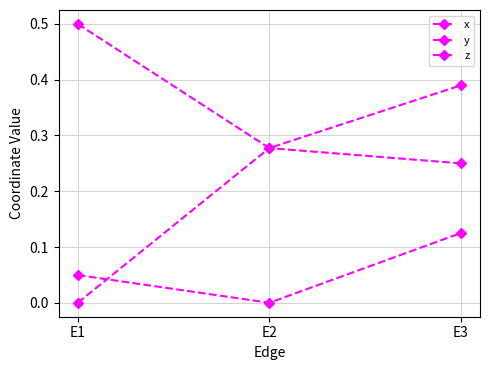

How many distinct data groups are displayed?

3